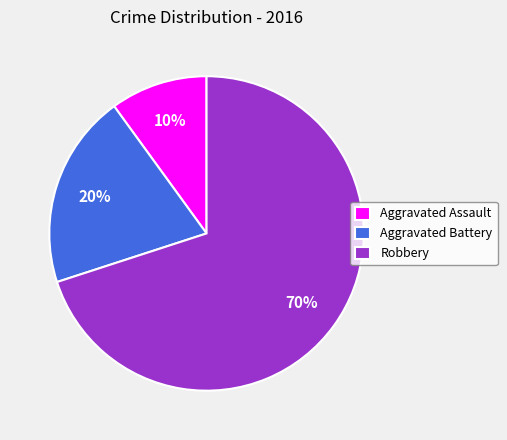

To the nearest percent, what portion does Aggravated Battery represent?

20%